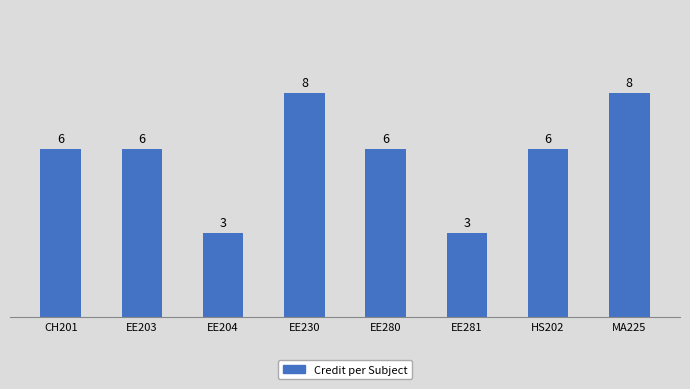

What is the label of the 5th bar from the left?

EE280